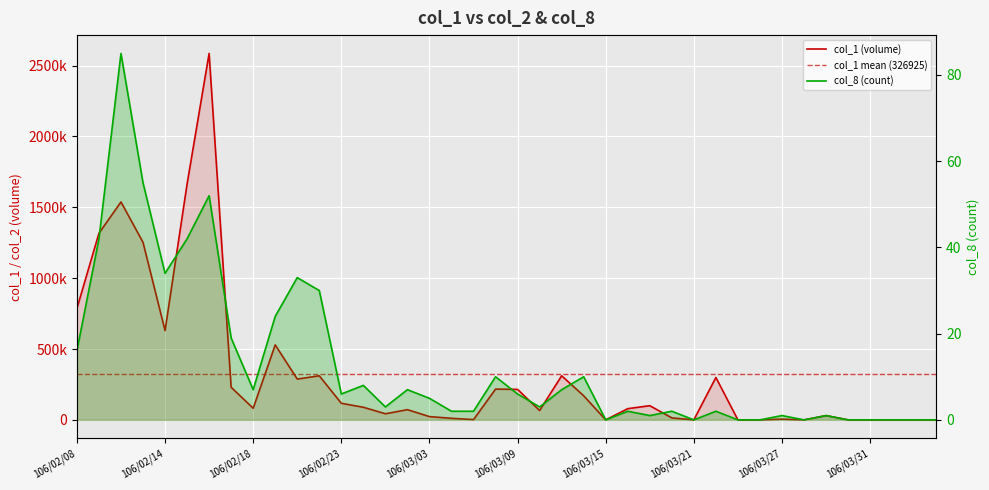

The value of col_1 at 106/03/02 is 72000. True or false?

True